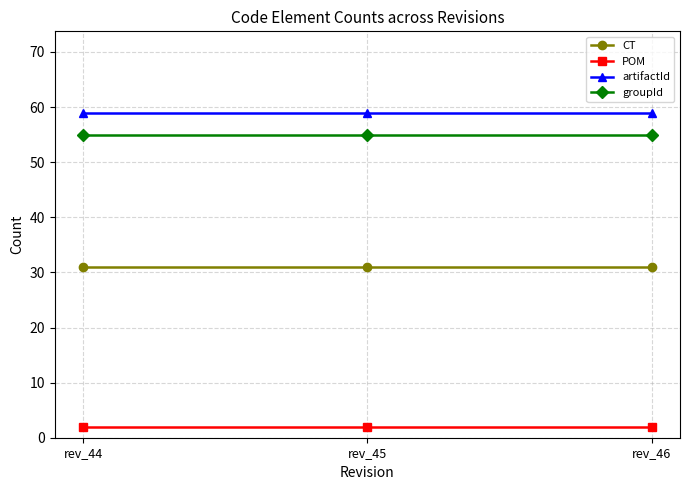

List the series in order of their peak value, highest first.

artifactId, groupId, CT, POM